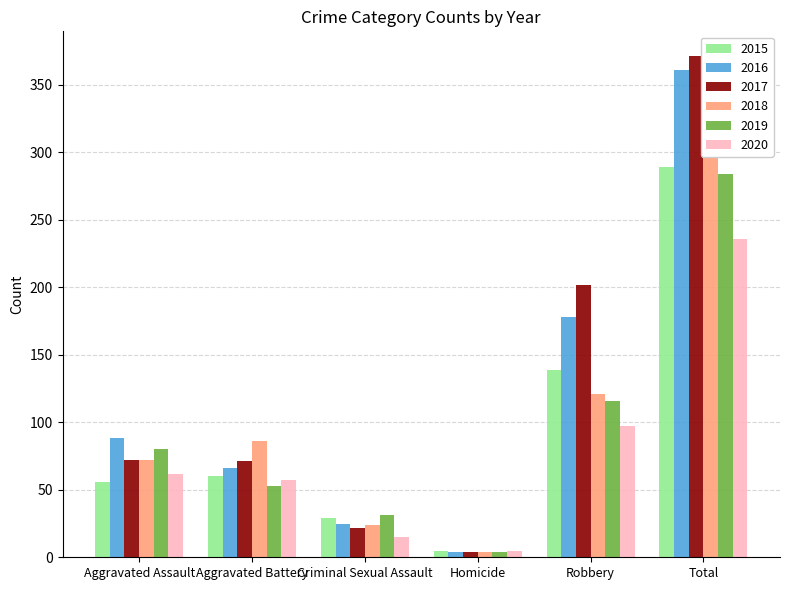

Reading left to right, what are all the values shown in this chart?

2015: Aggravated Assault=56	Aggravated Battery=60	Criminal Sexual Assault=29	Homicide=5	Robbery=139	Total=289
2016: Aggravated Assault=88	Aggravated Battery=66	Criminal Sexual Assault=25	Homicide=4	Robbery=178	Total=361
2017: Aggravated Assault=72	Aggravated Battery=71	Criminal Sexual Assault=22	Homicide=4	Robbery=202	Total=371
2018: Aggravated Assault=72	Aggravated Battery=86	Criminal Sexual Assault=24	Homicide=4	Robbery=121	Total=307
2019: Aggravated Assault=80	Aggravated Battery=53	Criminal Sexual Assault=31	Homicide=4	Robbery=116	Total=284
2020: Aggravated Assault=62	Aggravated Battery=57	Criminal Sexual Assault=15	Homicide=5	Robbery=97	Total=236